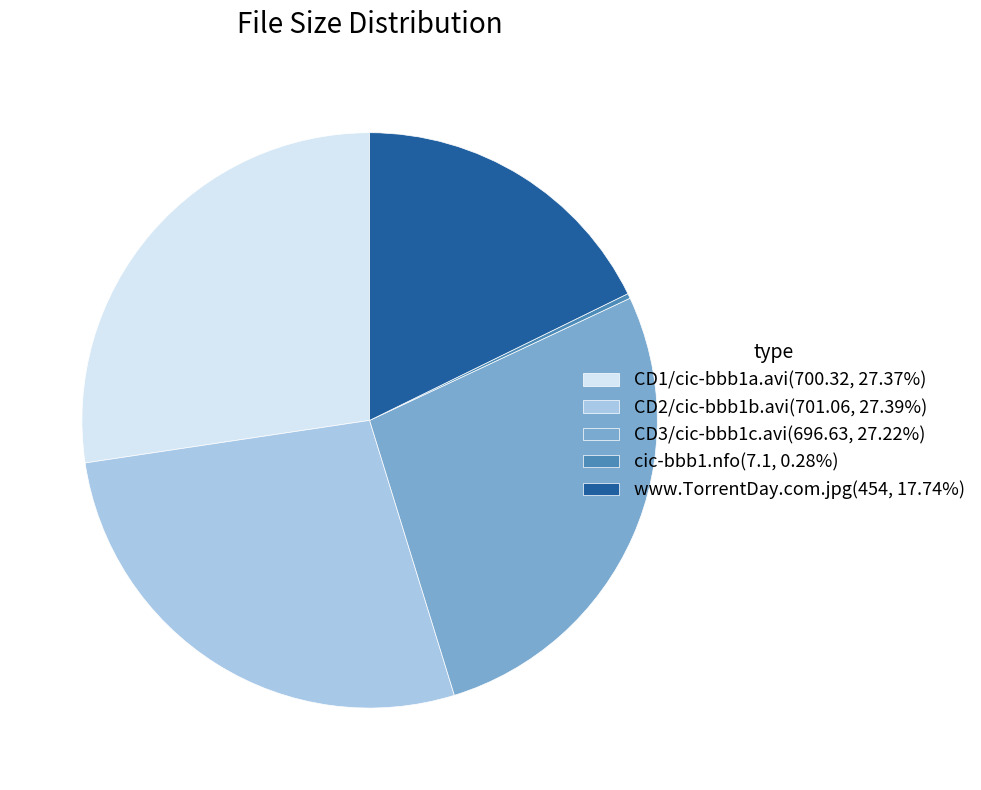

Which has a higher value, www.TorrentDay.com.jpg or CD1/cic-bbb1a.avi?

CD1/cic-bbb1a.avi